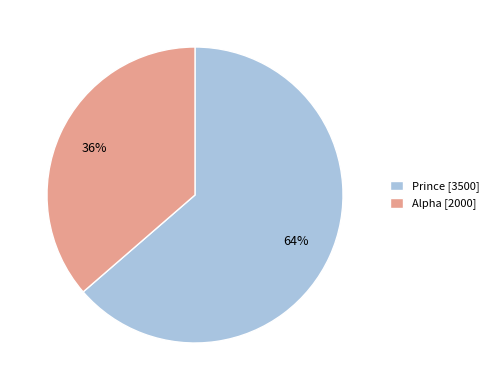

To the nearest percent, what percentage of the pie is Alpha?

36%